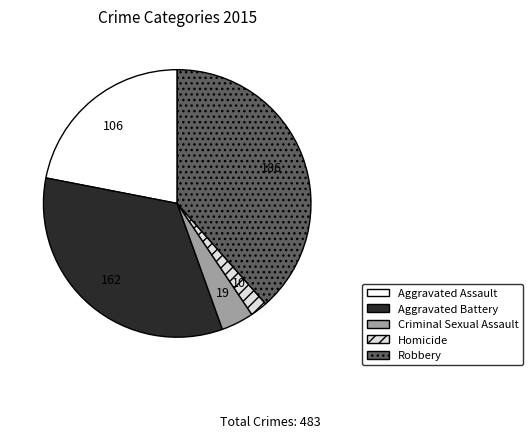

True or false: Criminal Sexual Assault accounts for 4% of the total.

True